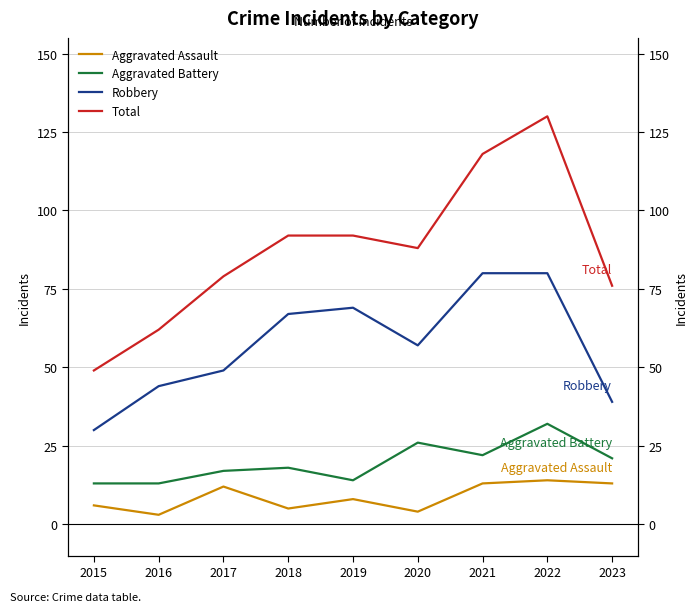

Reading left to right, what are all the values shown in this chart?

Aggravated Assault: 2015=6	2016=3	2017=12	2018=5	2019=8	2020=4	2021=13	2022=14	2023=13
Aggravated Battery: 2015=13	2016=13	2017=17	2018=18	2019=14	2020=26	2021=22	2022=32	2023=21
Robbery: 2015=30	2016=44	2017=49	2018=67	2019=69	2020=57	2021=80	2022=80	2023=39
Total: 2015=49	2016=62	2017=79	2018=92	2019=92	2020=88	2021=118	2022=130	2023=76